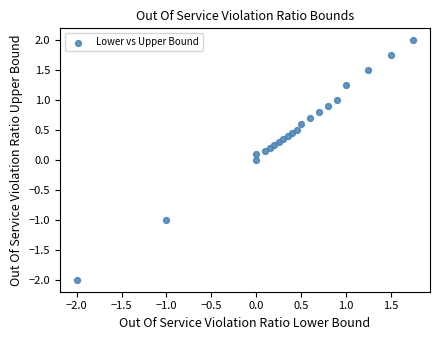

What is the range of X values (max minus min)?

3.8